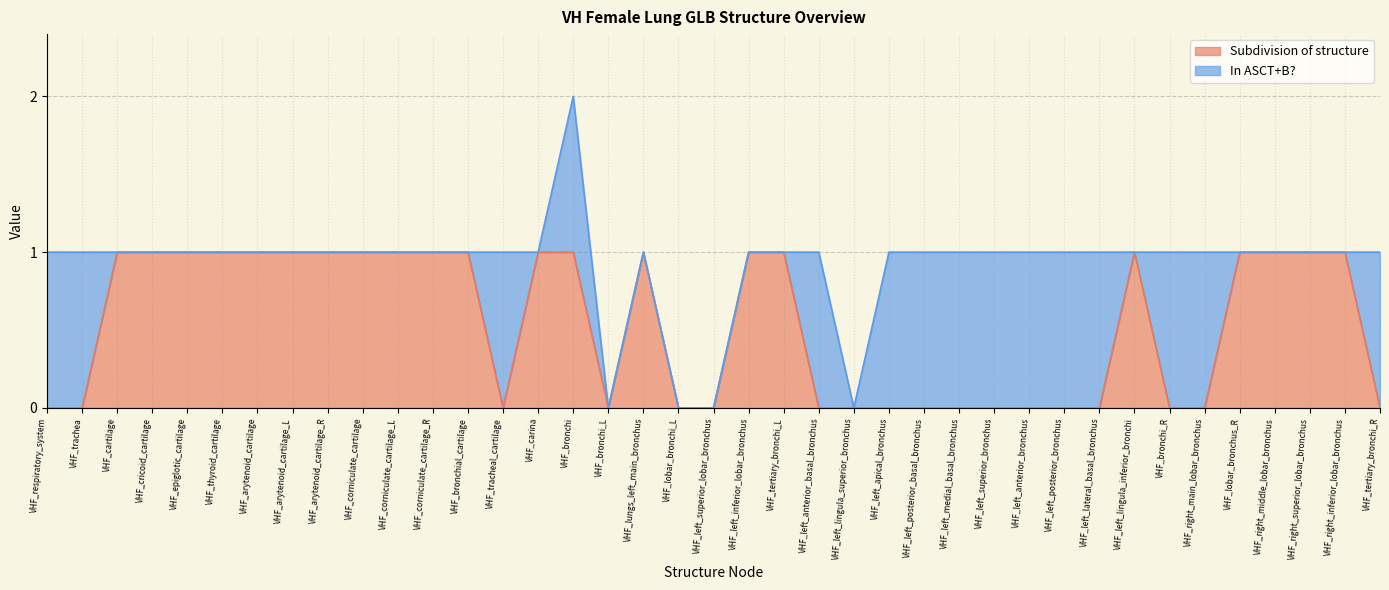

Does the chart have visible grid lines?

Yes